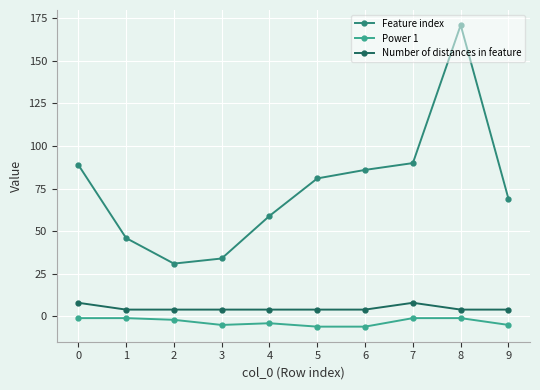

Rank the series by their maximum value, from highest to lowest.

Feature index, Number of distances in feature, Power 1